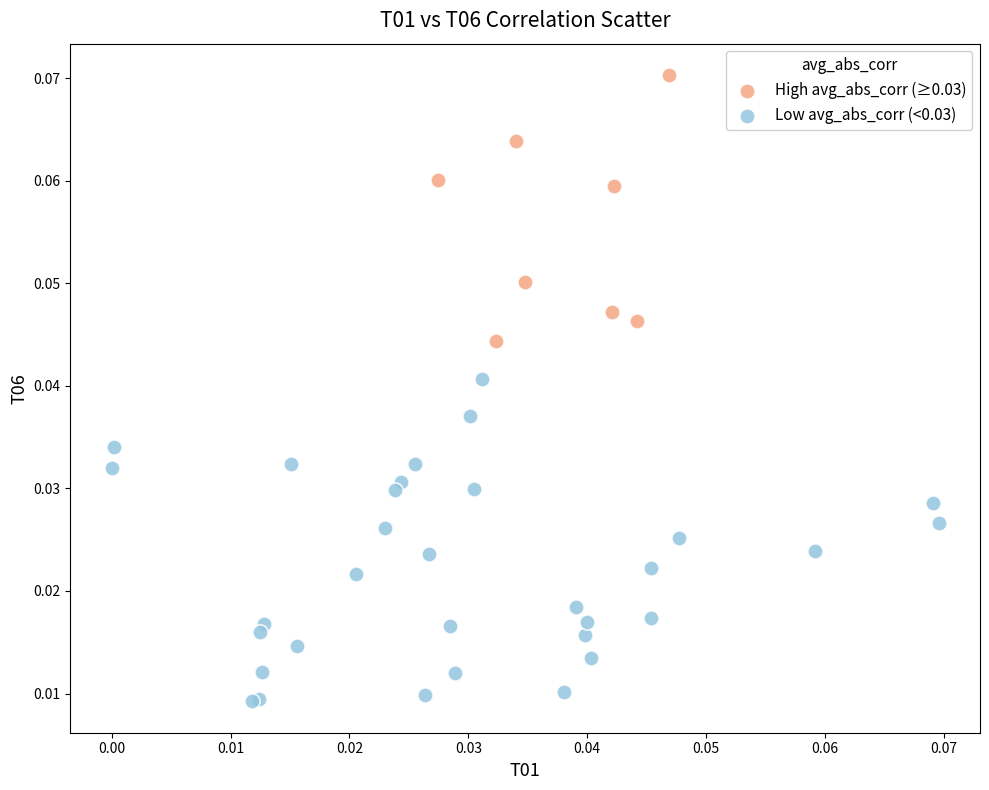

Which series has the widest spread of Y values?

Low avg_abs_corr (<0.03)